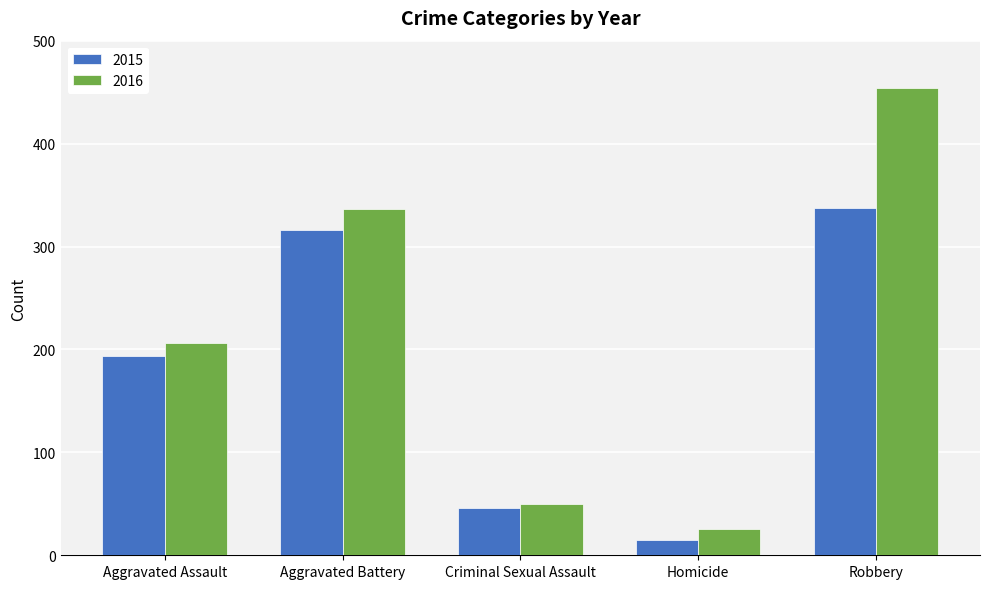

What is the sum of the 2016 values at Robbery and Aggravated Battery?

790